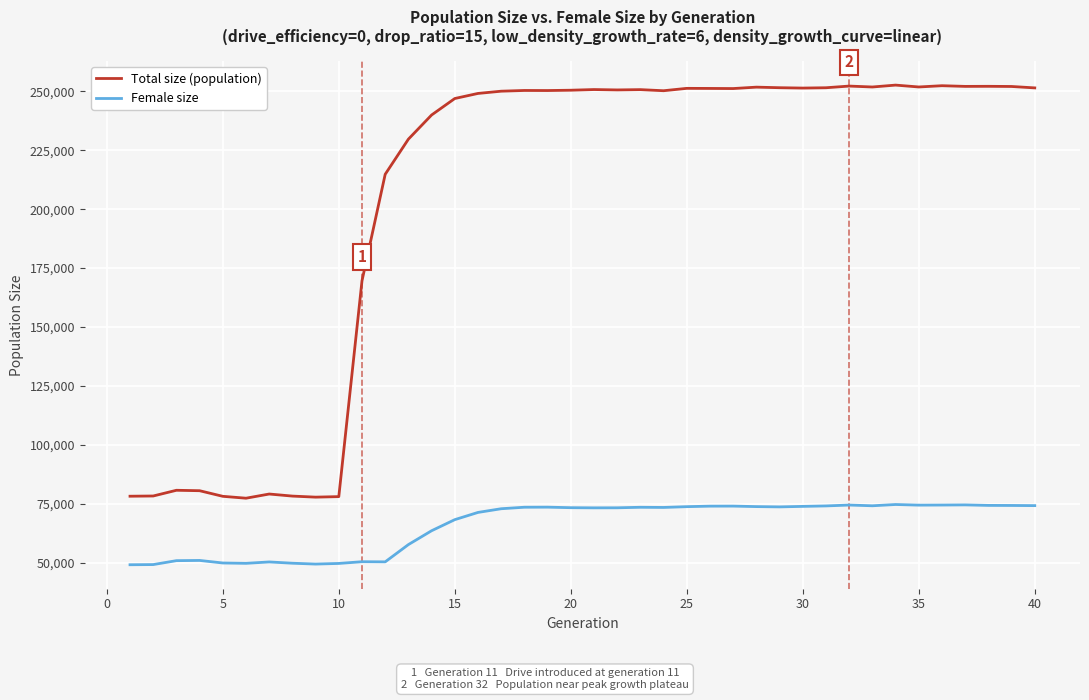

What is the difference between the maximum and minimum values in the Female size series?

25555